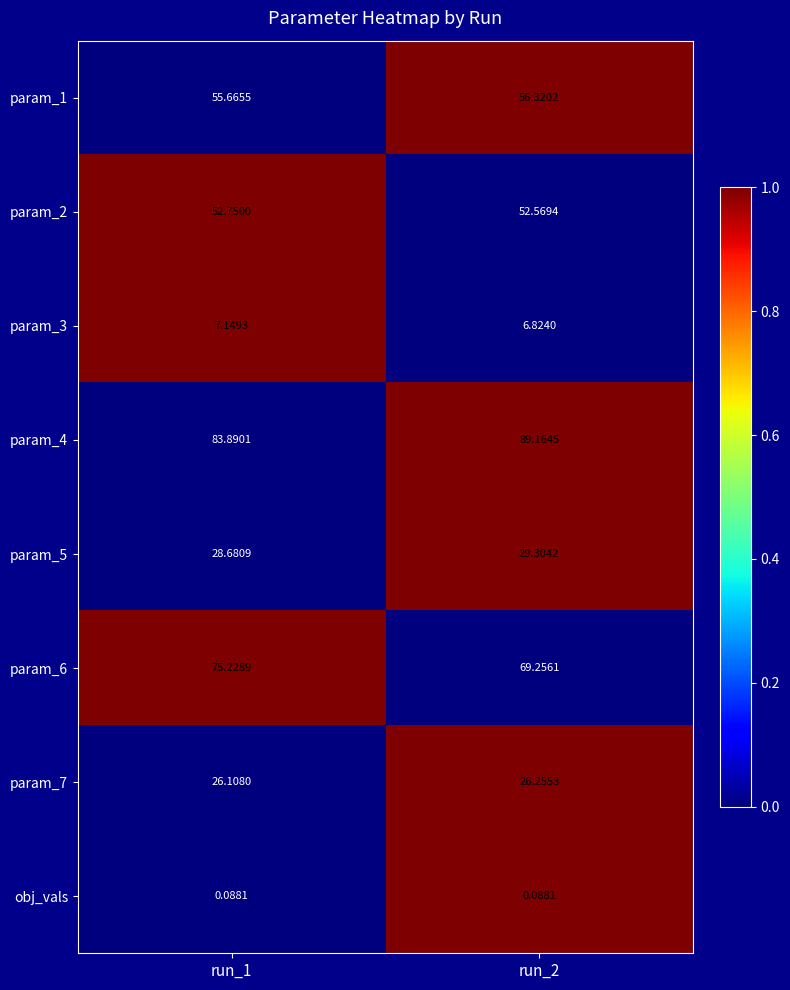

What is the spread (max minus min) of values at run_1?

83.8